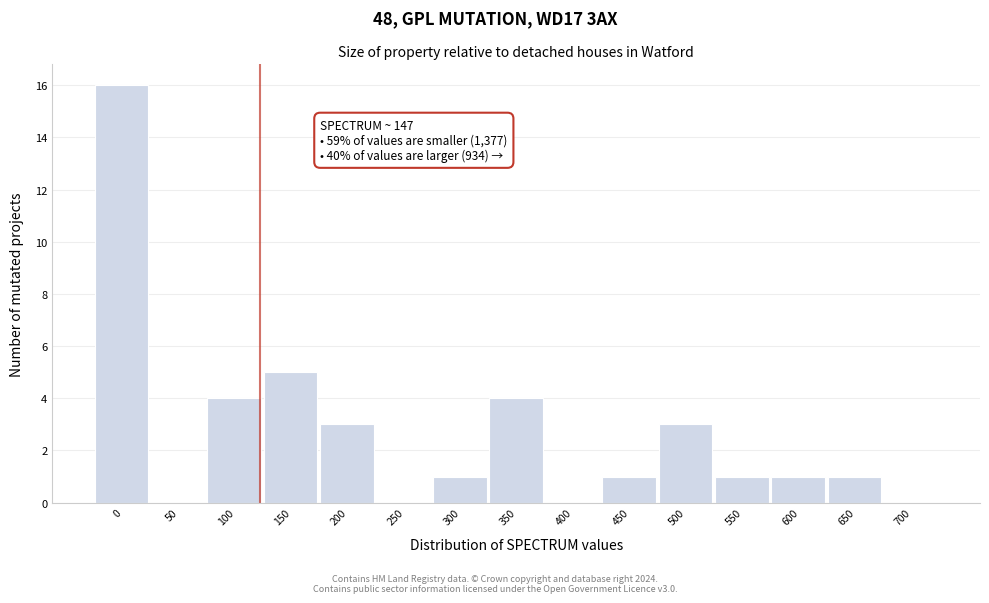

Reading right to left, transcribe all the data shown in this chart.

700=0	650=1	600=1	550=1	500=3	450=1	400=0	350=4	300=1	250=0	200=3	150=5	100=4	50=0	0=16